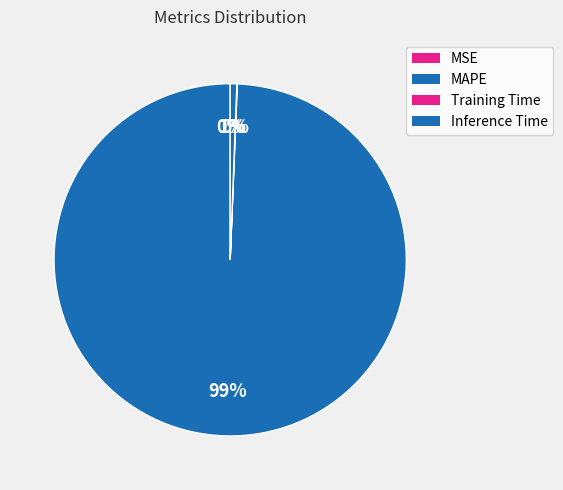

Rank the categories by value from highest to lowest.

MAPE, Inference Time, Training Time, MSE